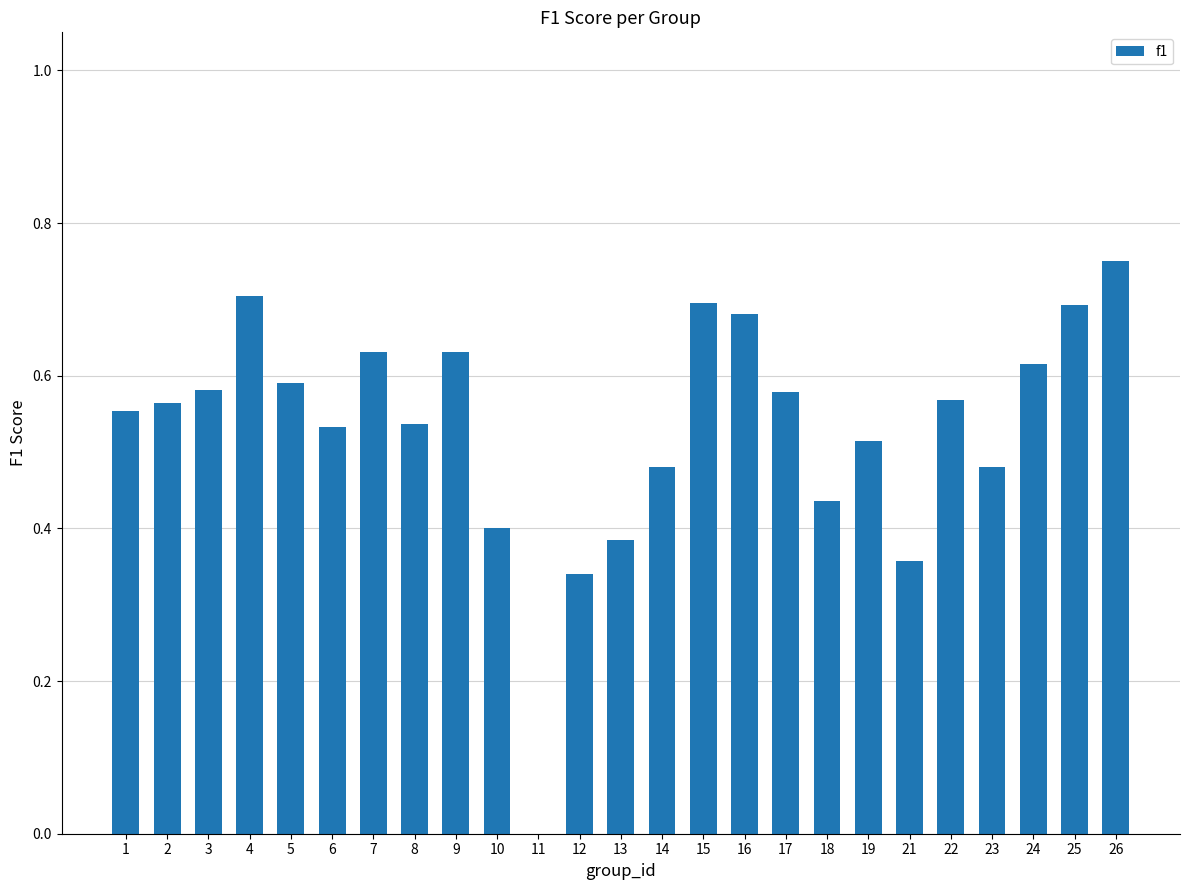

Are the bars grouped side by side (vs. stacked)?

No